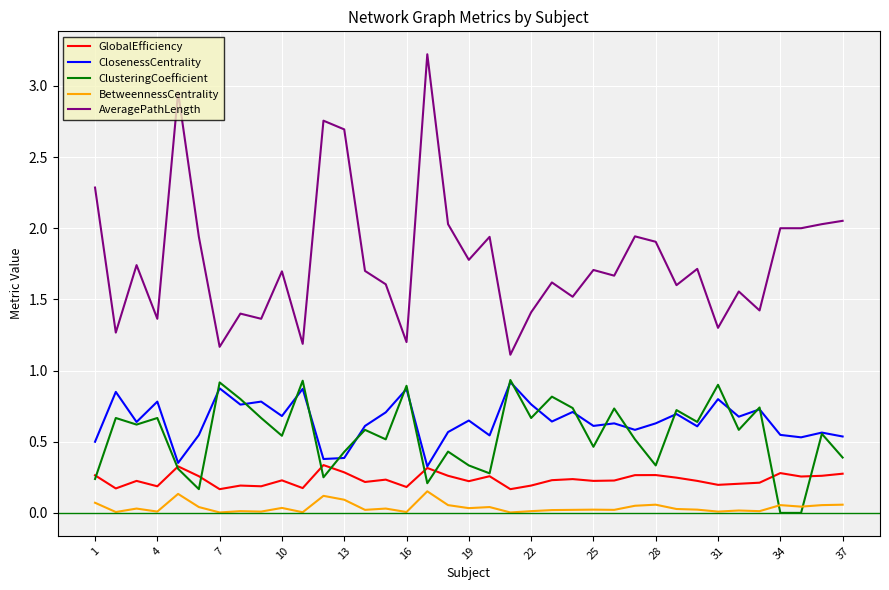

True or false: GlobalEfficiency and AveragePathLength intersect in this chart.

False